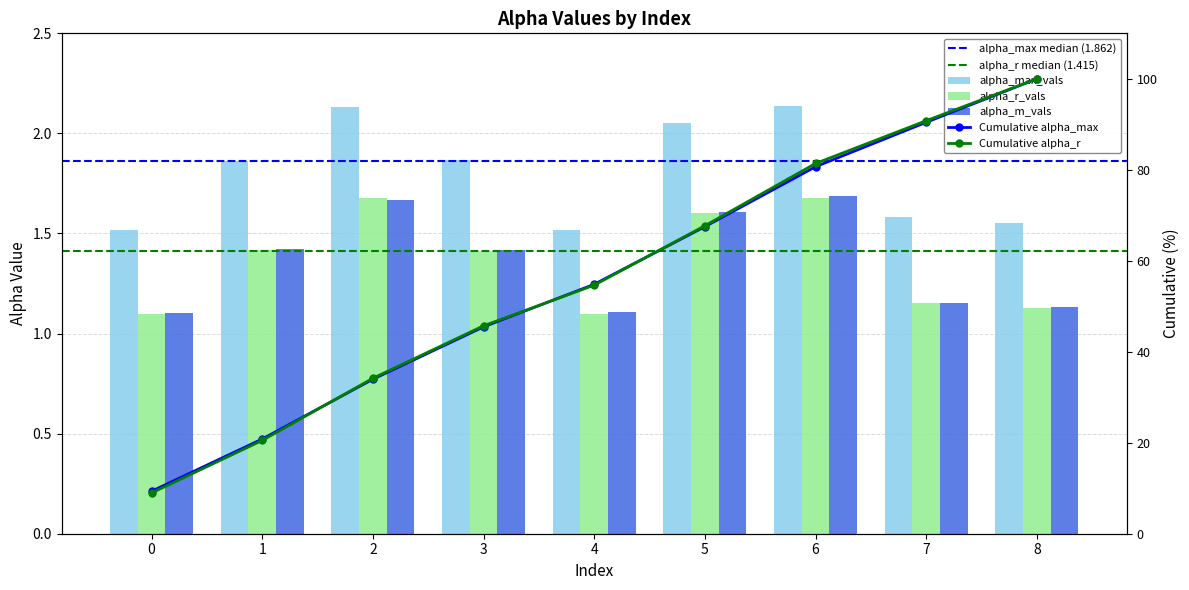

At which category does the chart reach its minimum across all series?

4